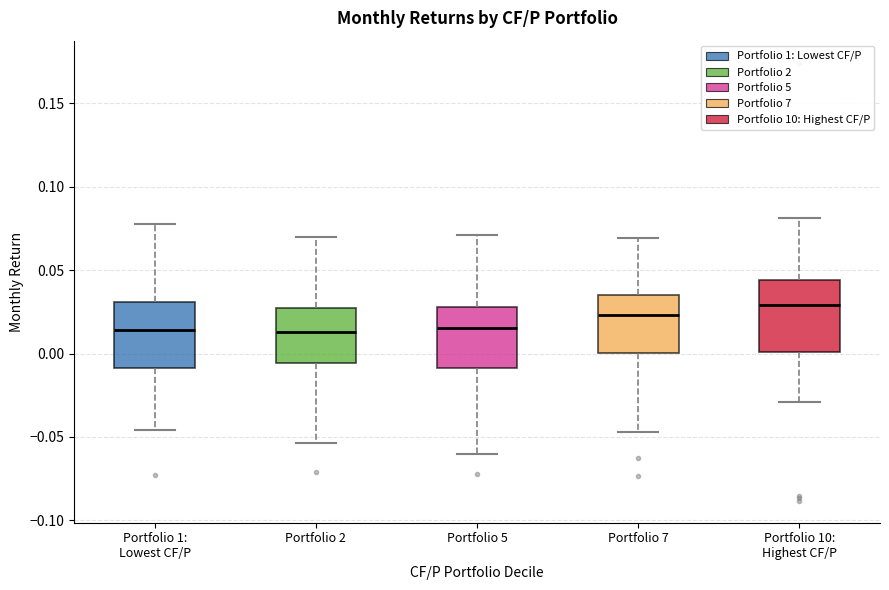

Reading left to right, transcribe this box plot: for each box, give where its median line is, the range the box spans, and where its two whiskers end, as read against the y-axis. The values are not printed on the chart, so give them approximately, as read against the axis.

Portfolio 1: Lowest CF/P: median 0.015, box -0.010 to 0.030, whiskers -0.045 to 0.075
Portfolio 2: median 0.015, box -0.005 to 0.025, whiskers -0.055 to 0.070
Portfolio 5: median 0.015, box -0.010 to 0.030, whiskers -0.060 to 0.070
Portfolio 7: median 0.025, box 0.000 to 0.035, whiskers -0.045 to 0.070
Portfolio 10: Highest CF/P: median 0.030, box 0.000 to 0.045, whiskers -0.030 to 0.080